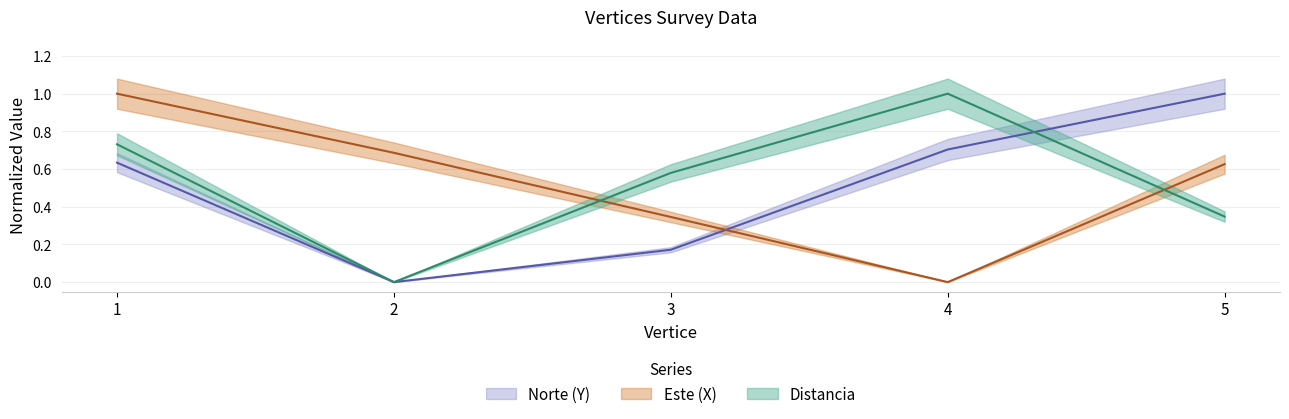

At how many categories does at least one series exceed 0?

5